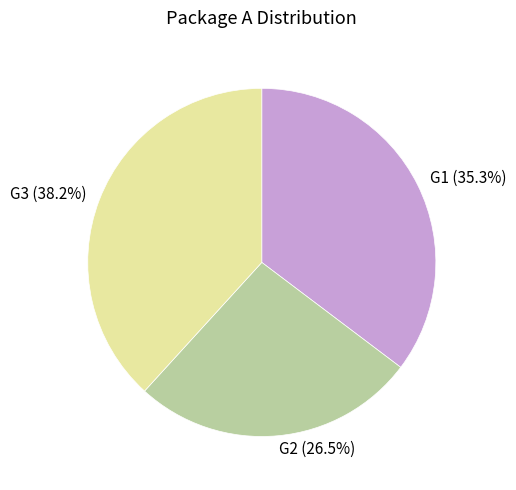

What is the ratio of the value at G2 to the value at G1?

0.8